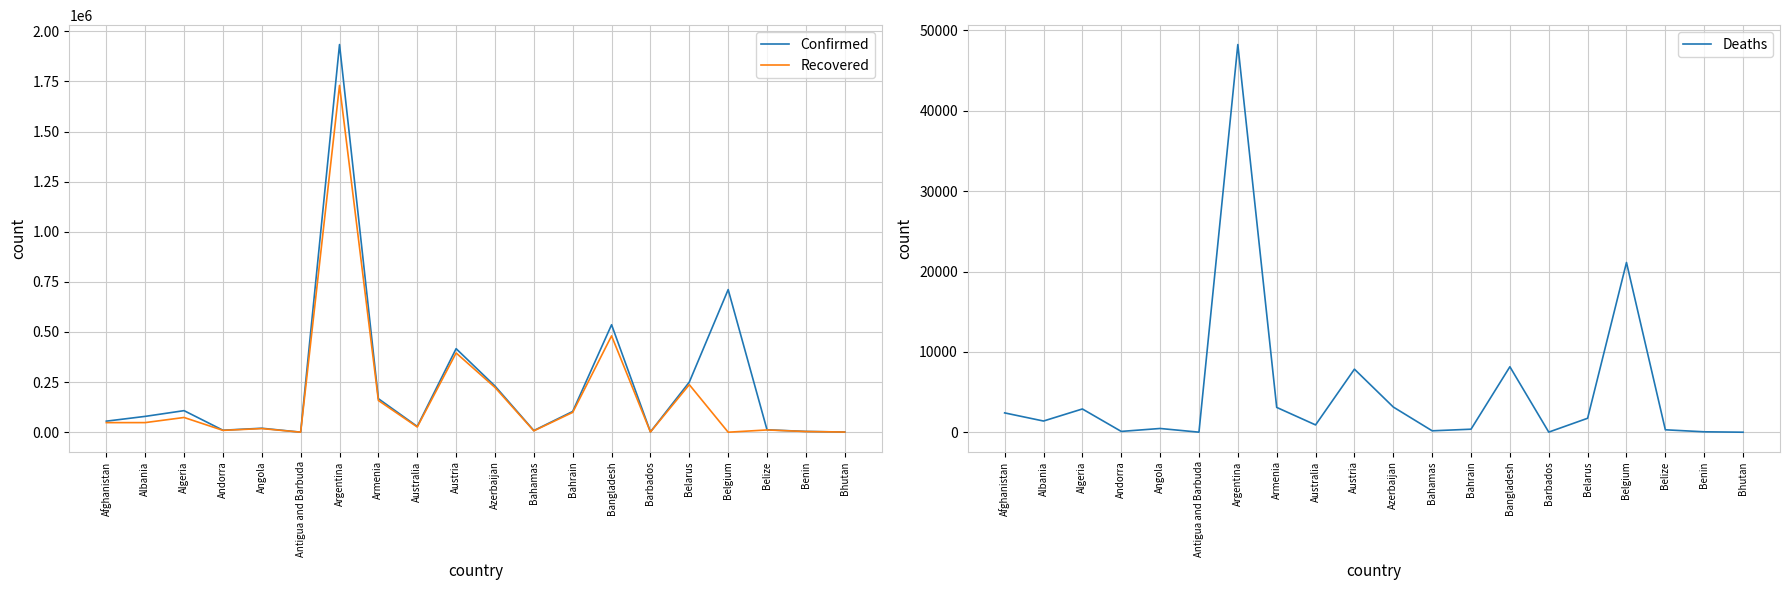

List the series in order of their peak value, lowest first.

Deaths, Recovered, Confirmed